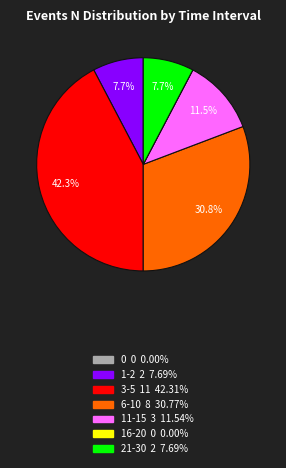

Is there any slice that represents more than half of the pie?

No